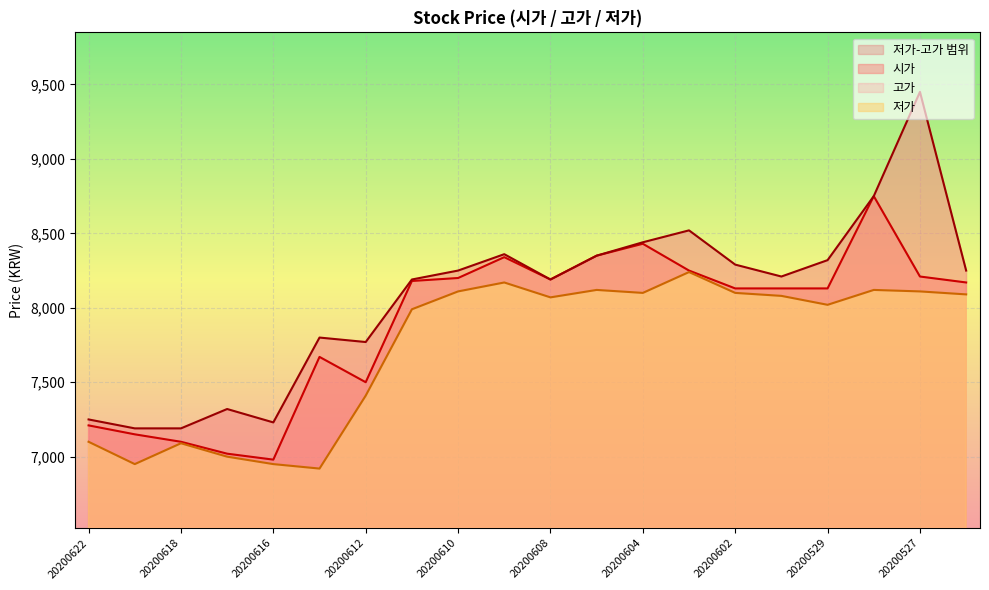

How many interior local valleys does the 저가 series have?

5